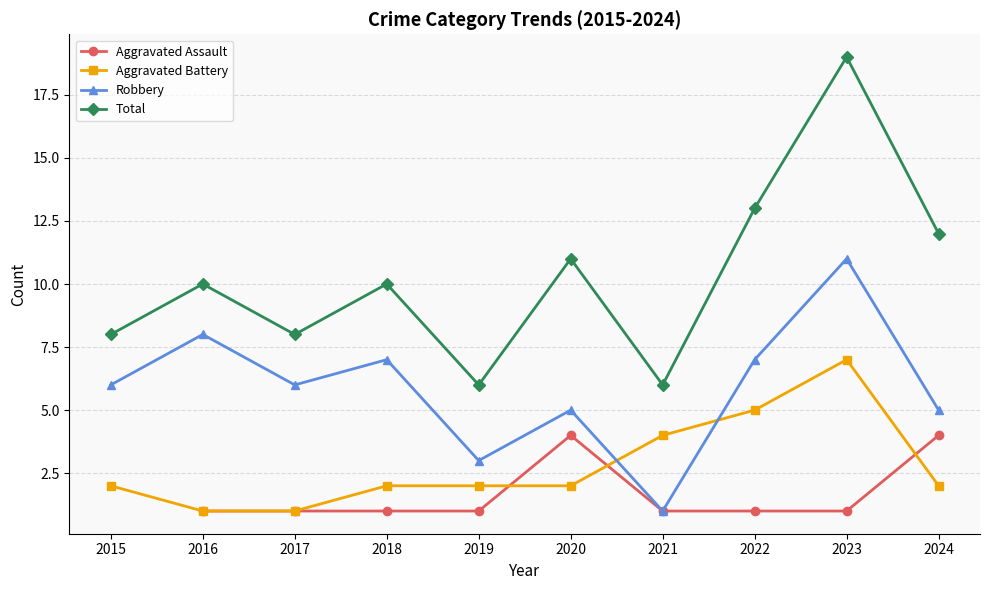

What is the value of the Robbery point at the 7th from the left?

1